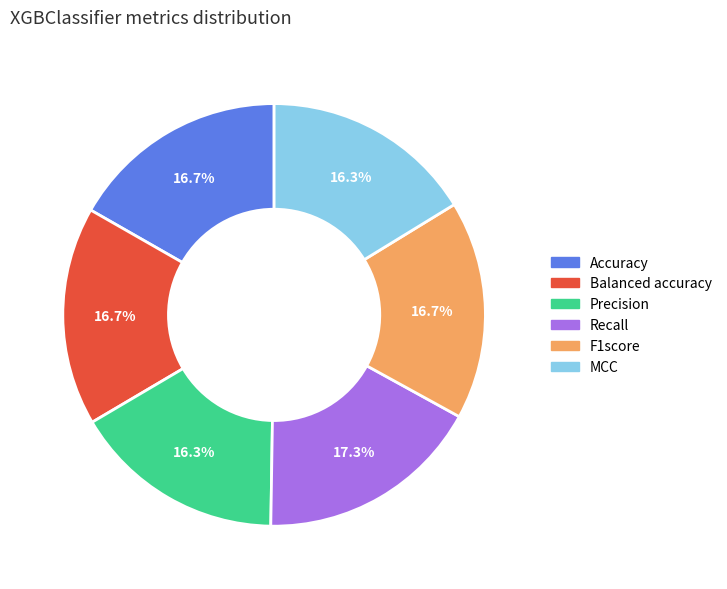

Count the number of slices in the pie.

6